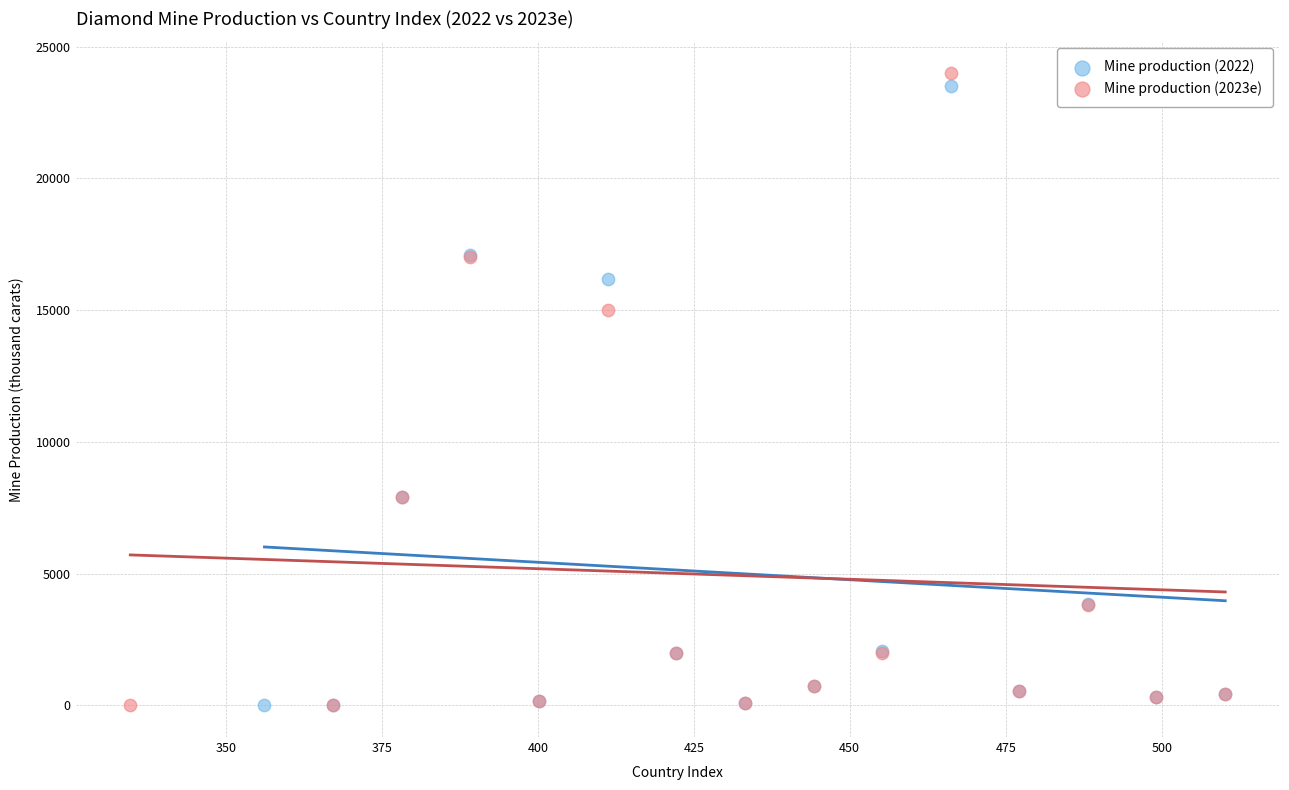

What are all the series names shown in the legend?

Mine production (2022), Mine production (2023e)